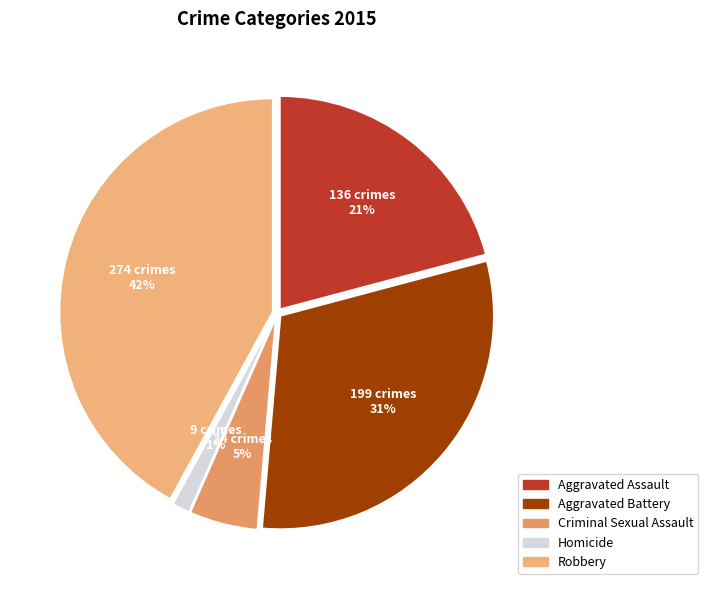

To the nearest percent, what percentage of the pie is Aggravated Battery?

31%